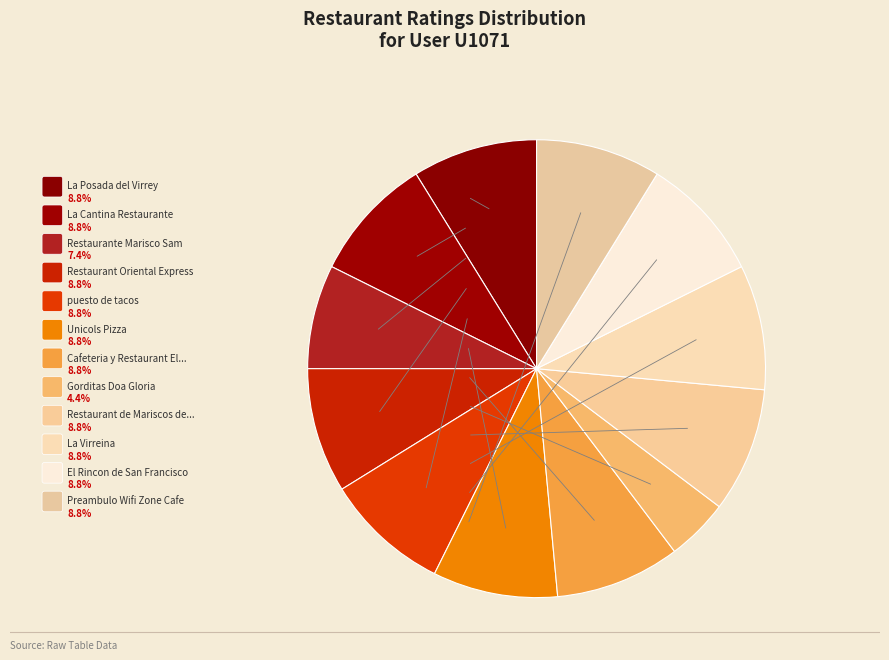

Is there a majority slice in this chart?

No